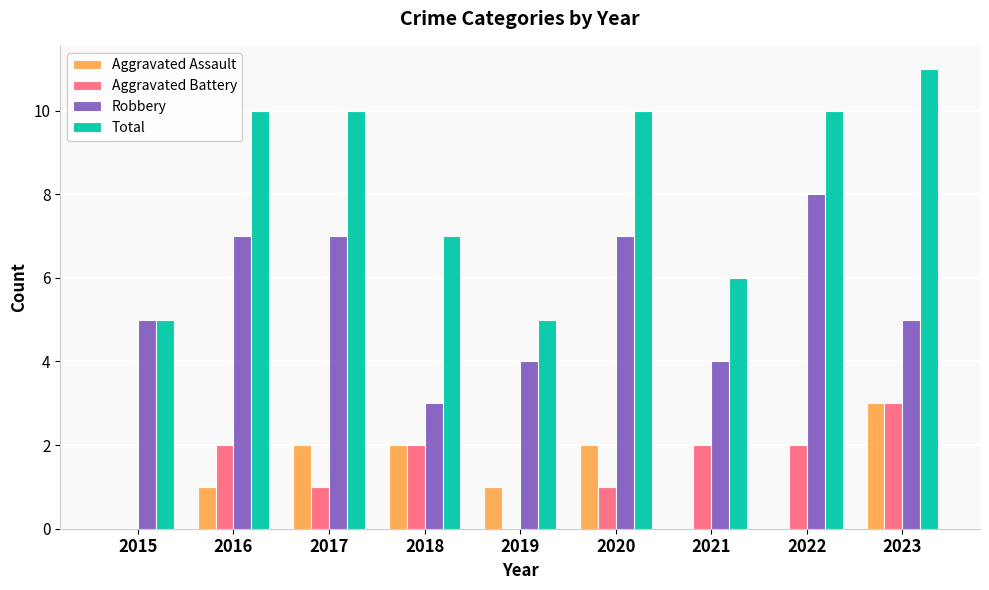

Which series changed the most between 2015 and 2023?

Total